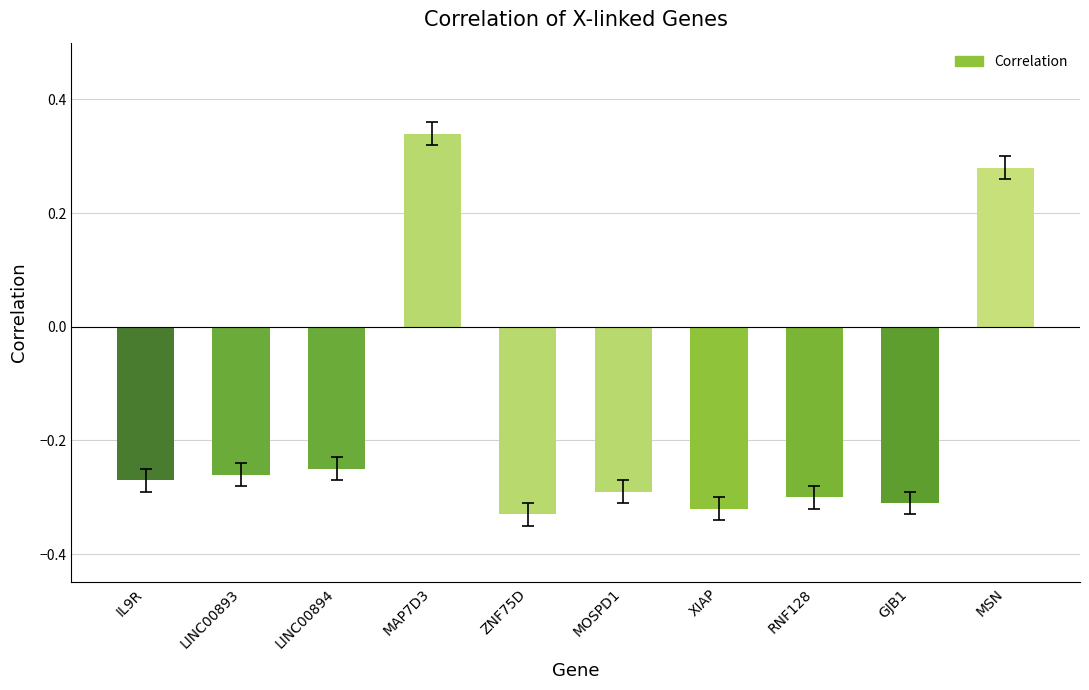

How many categories are shown in the chart?

10